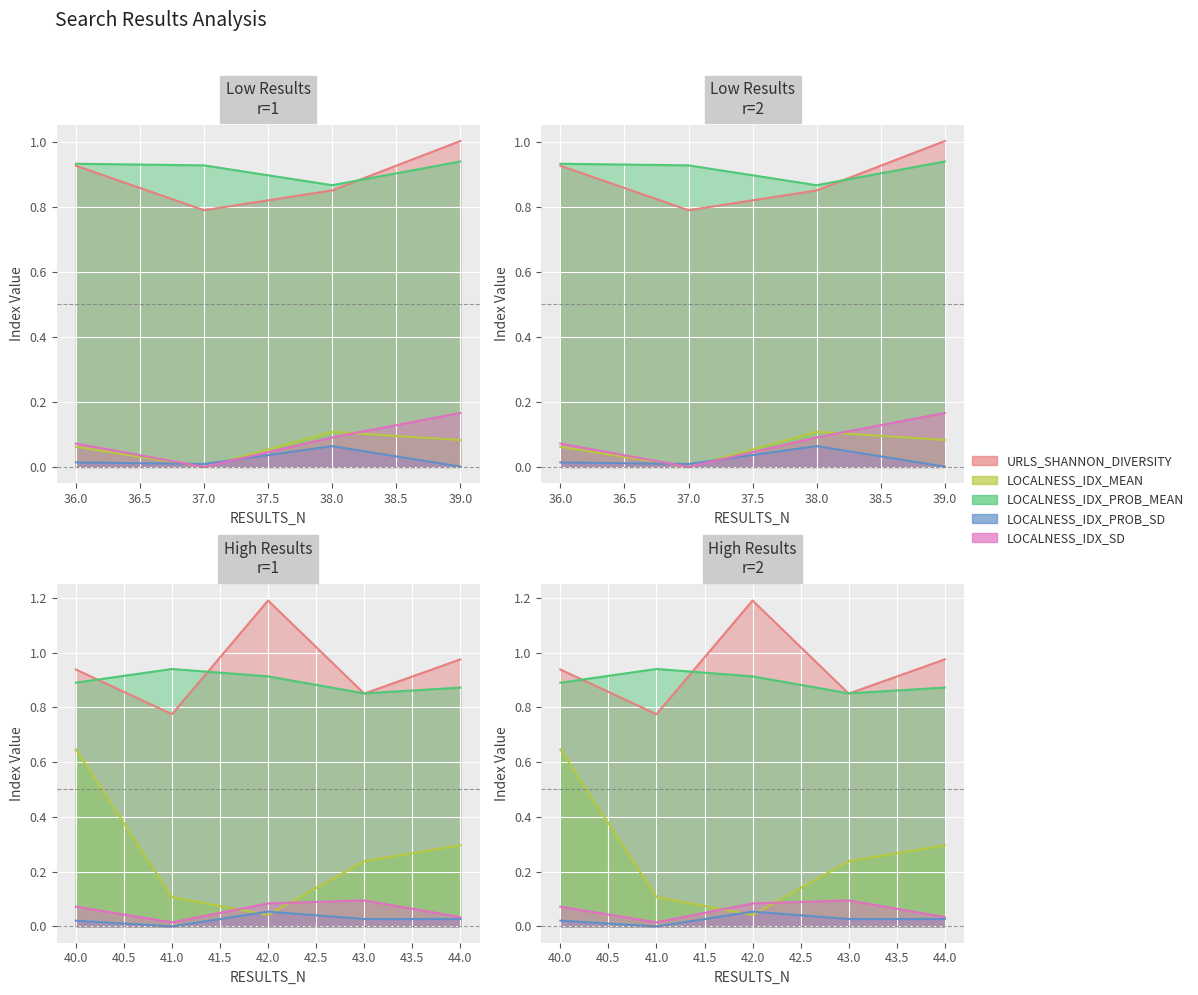

Which category has the highest value across all series?

42